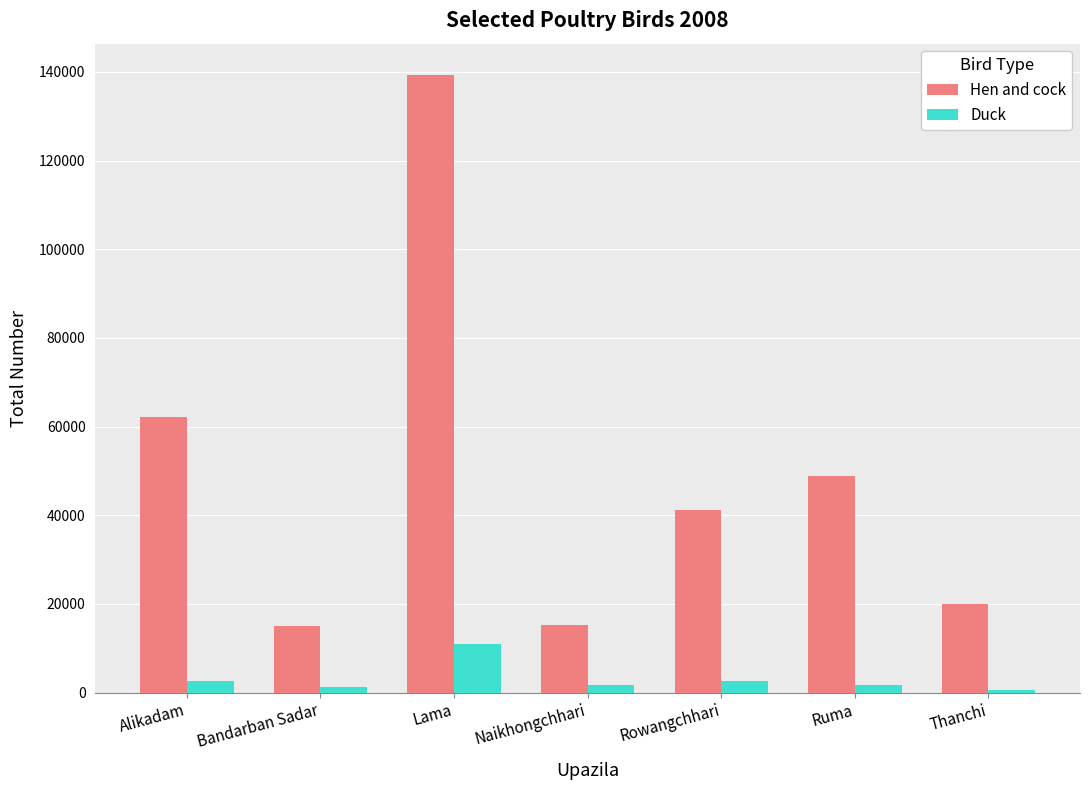

Rank the series by their maximum value, from lowest to highest.

Duck, Hen and cock